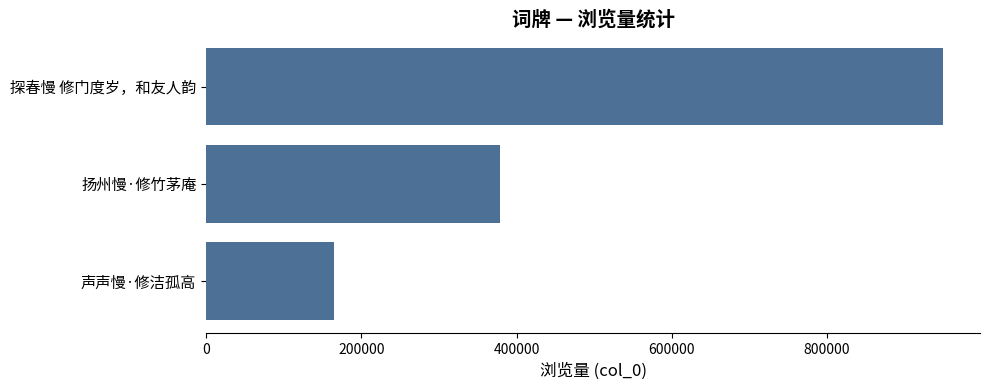

Rank the categories by value from highest to lowest.

探春慢 修门度岁，和友人韵, 扬州慢·修竹茅庵, 声声慢·修洁孤高